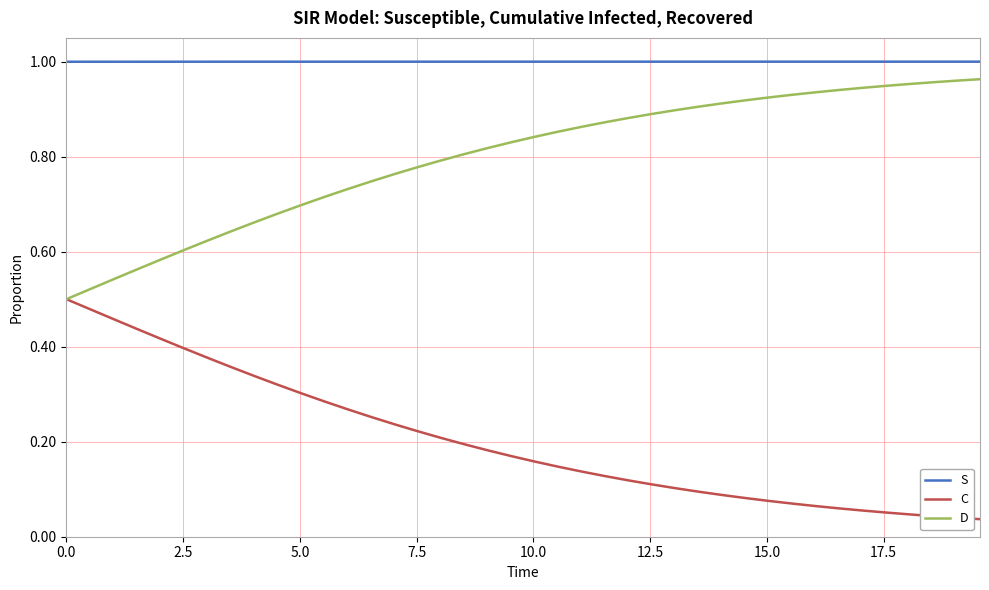

Rank the series by their maximum value, from highest to lowest.

S, D, C